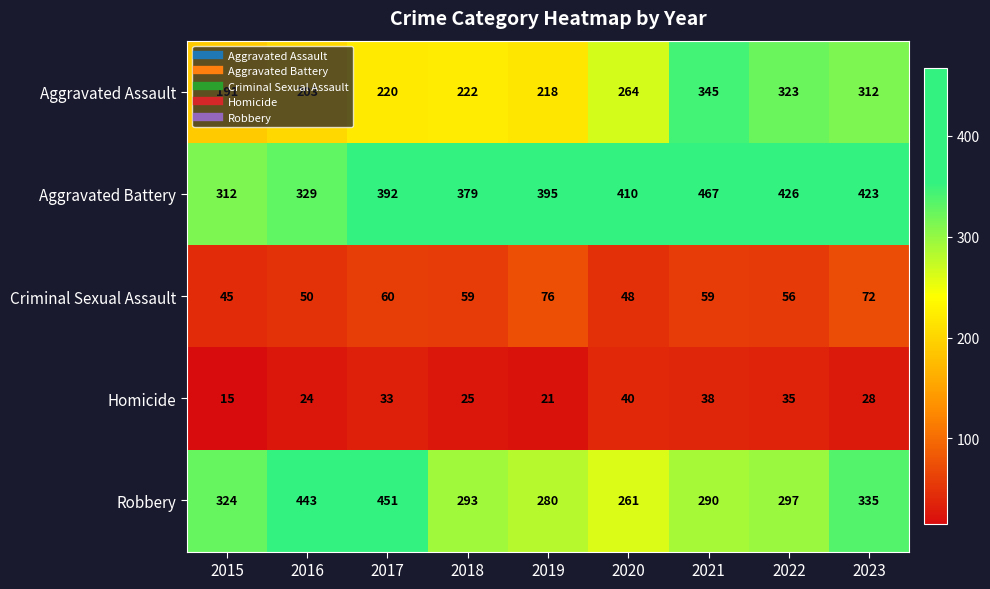

List the labels in order of Aggravated Assault value, largest first.

2021, 2022, 2023, 2020, 2018, 2017, 2019, 2016, 2015